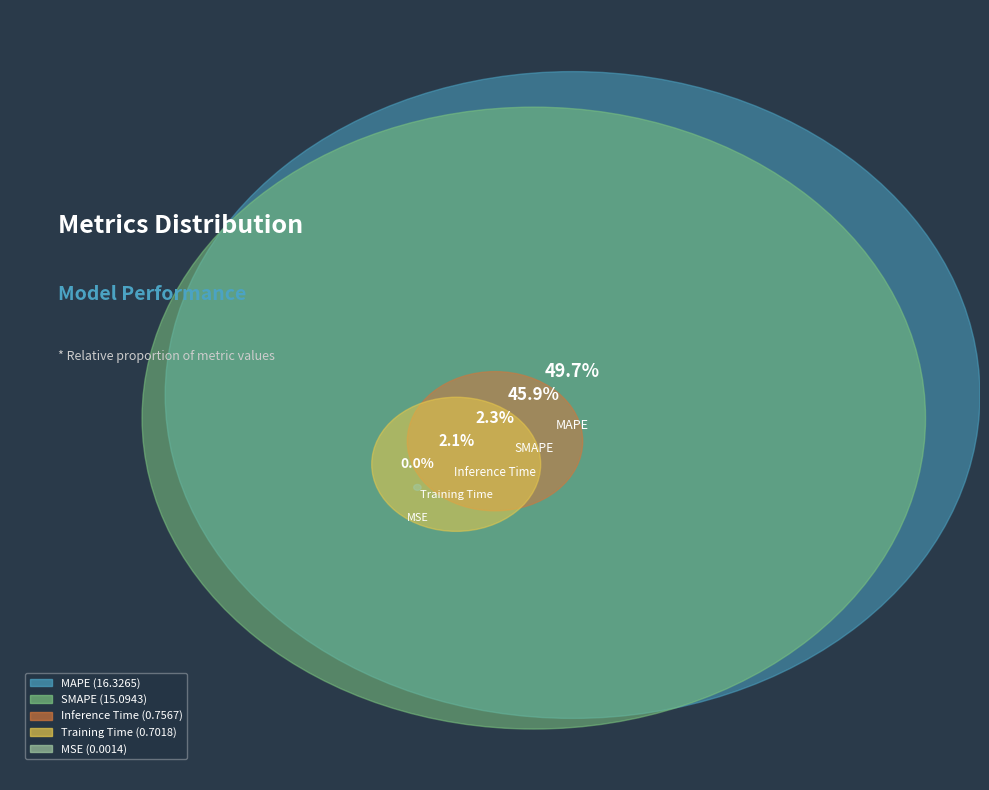

What is the largest slice in the pie chart?

MAPE